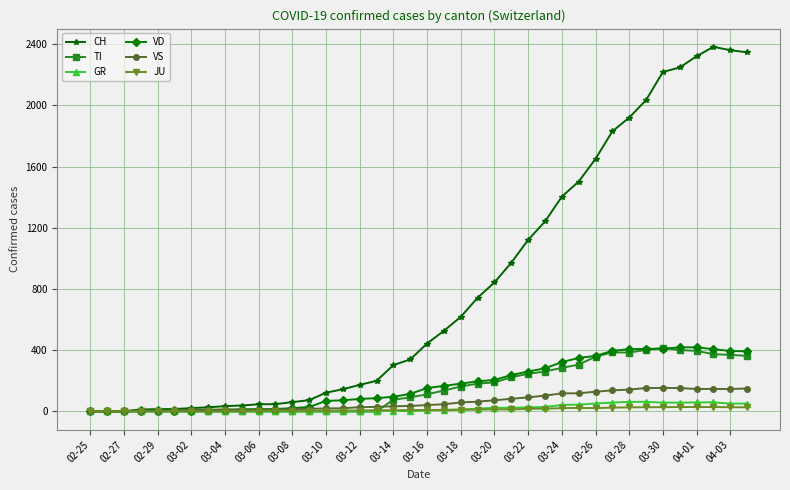

How many data points in JU are less than 9?

19